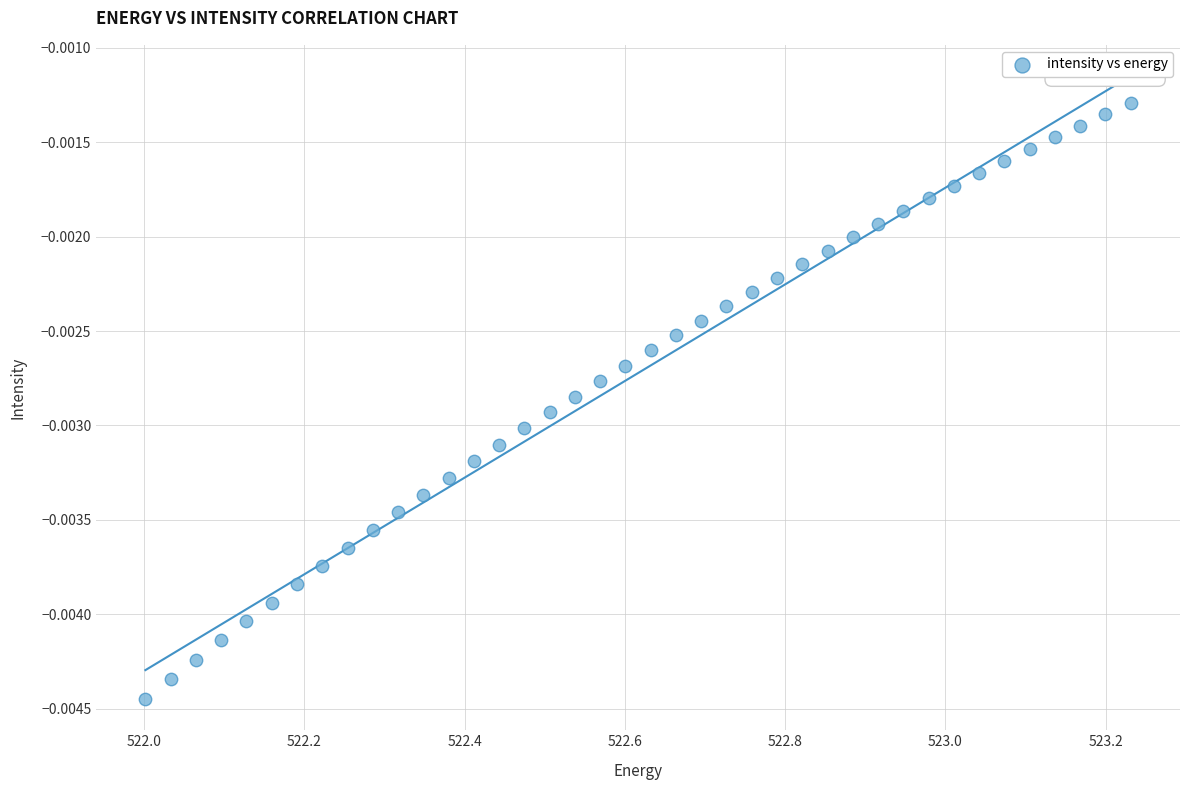

What is the range of X values (max minus min)?

1.2